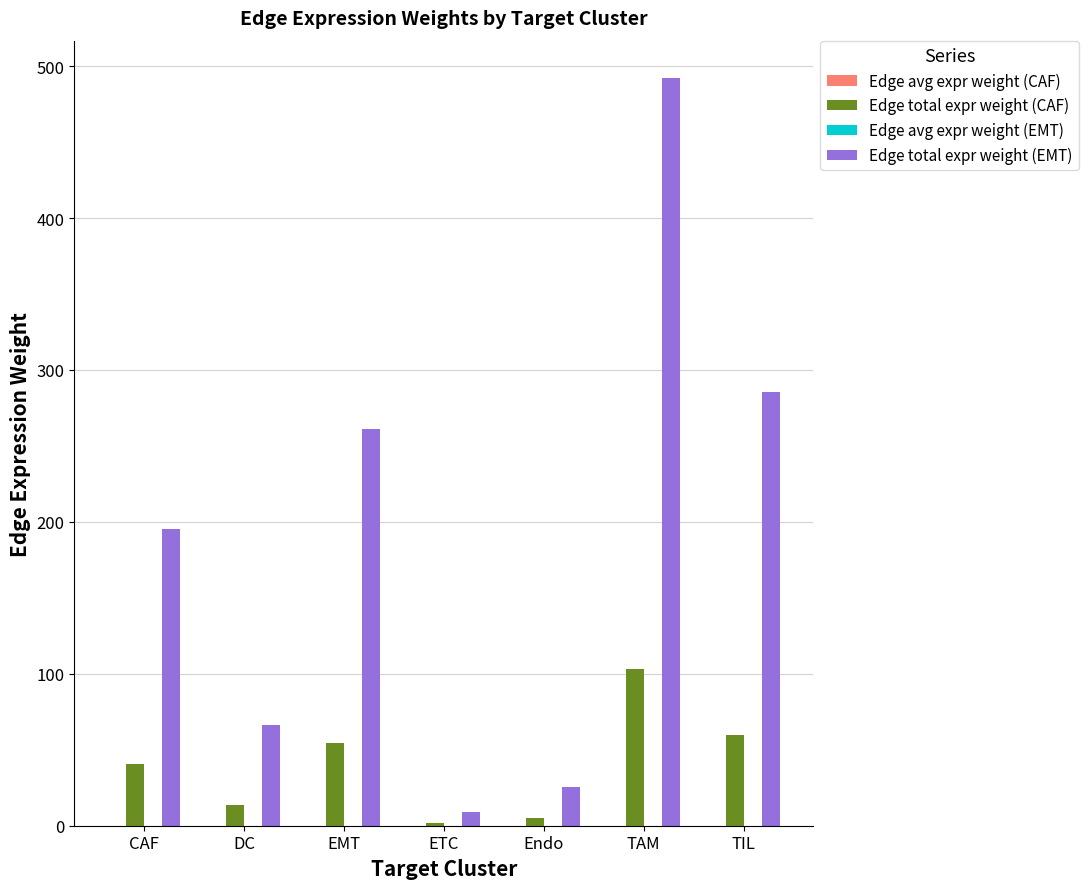

What is the sum of the Edge total expr weight (EMT) values at CAF and DC?

261.4